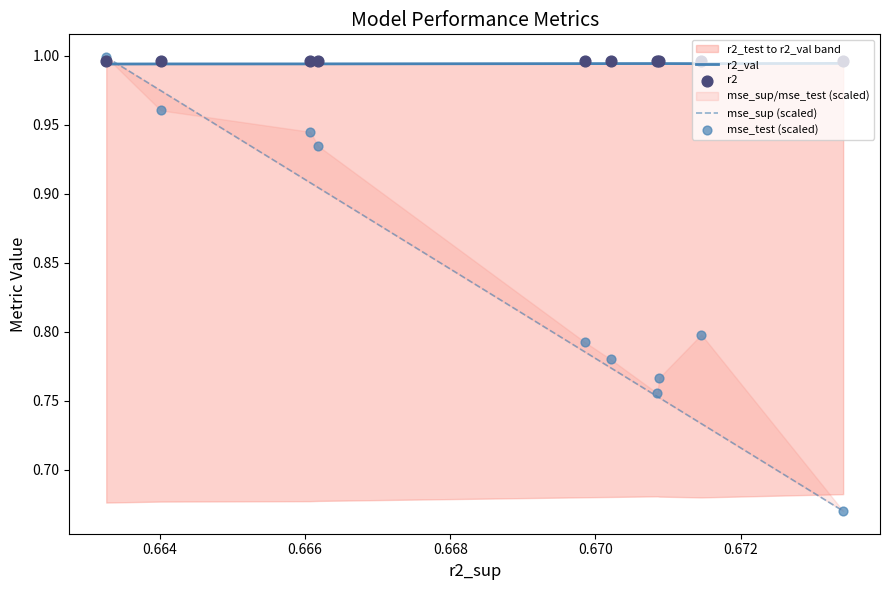

At how many categories does at least one series exceed 0?

10